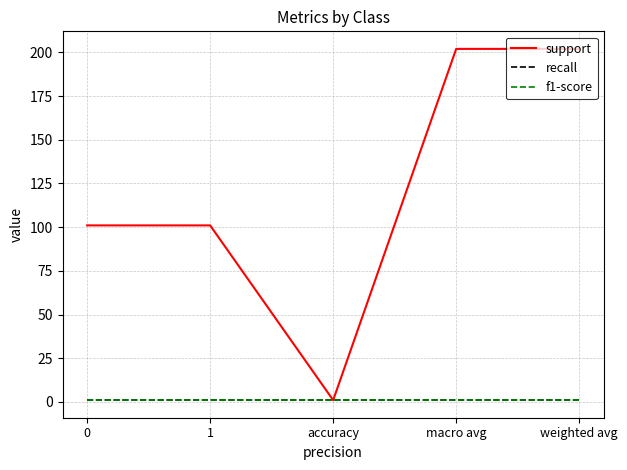

Is this an area chart (filled region under the line)?

No